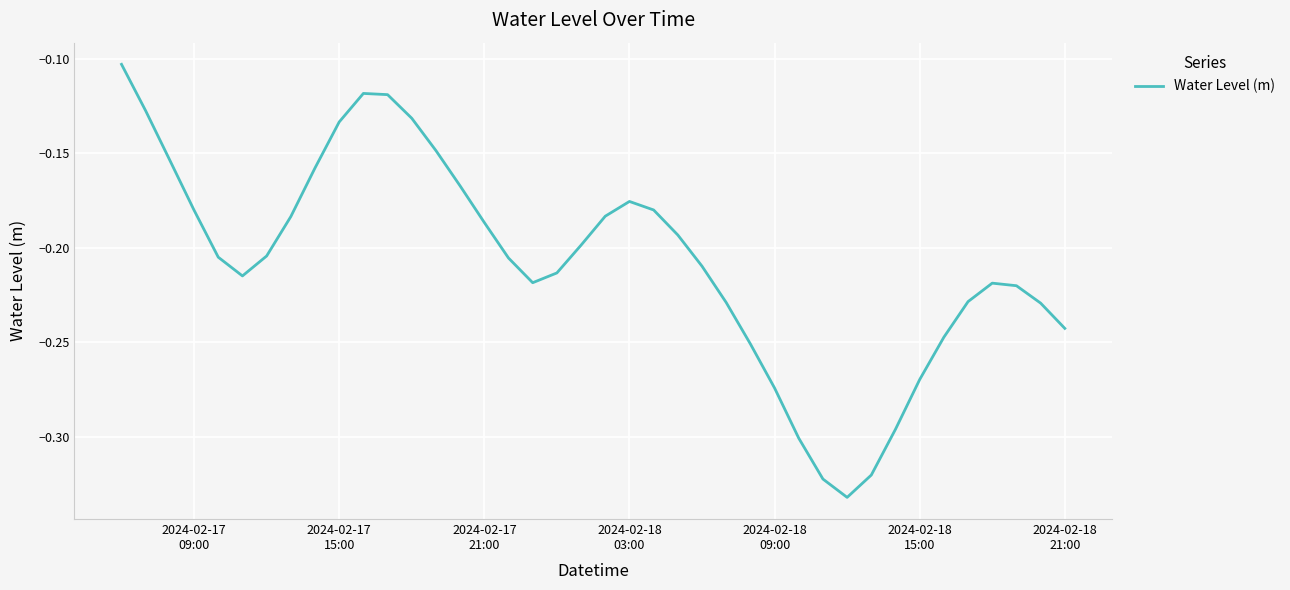

Reading left to right, transcribe all the data shown in this chart.

-0.1	-0.1	-0.2	-0.2	-0.2	-0.2	-0.2	-0.2	-0.2	-0.1	-0.1	-0.1	-0.1	-0.1	-0.2	-0.2	-0.2	-0.2	-0.2	-0.2	-0.2	-0.2	-0.2	-0.2	-0.2	-0.2	-0.3	-0.3	-0.3	-0.3	-0.3	-0.3	-0.3	-0.3	-0.2	-0.2	-0.2	-0.2	-0.2	-0.2